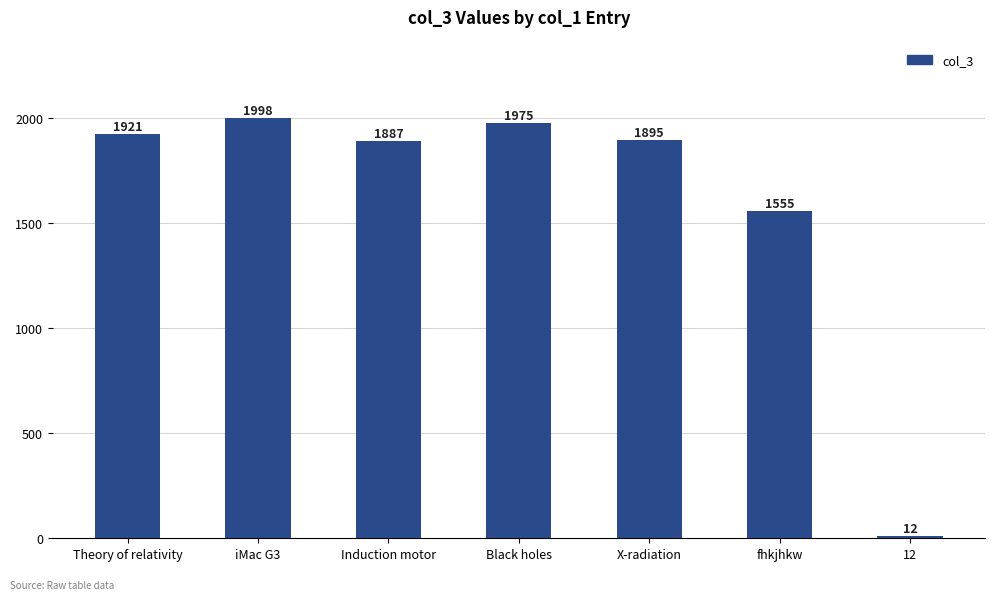

List the labels in order of value, largest first.

iMac G3, Black holes, Theory of relativity, X-radiation, Induction motor, fhkjhkw, 12